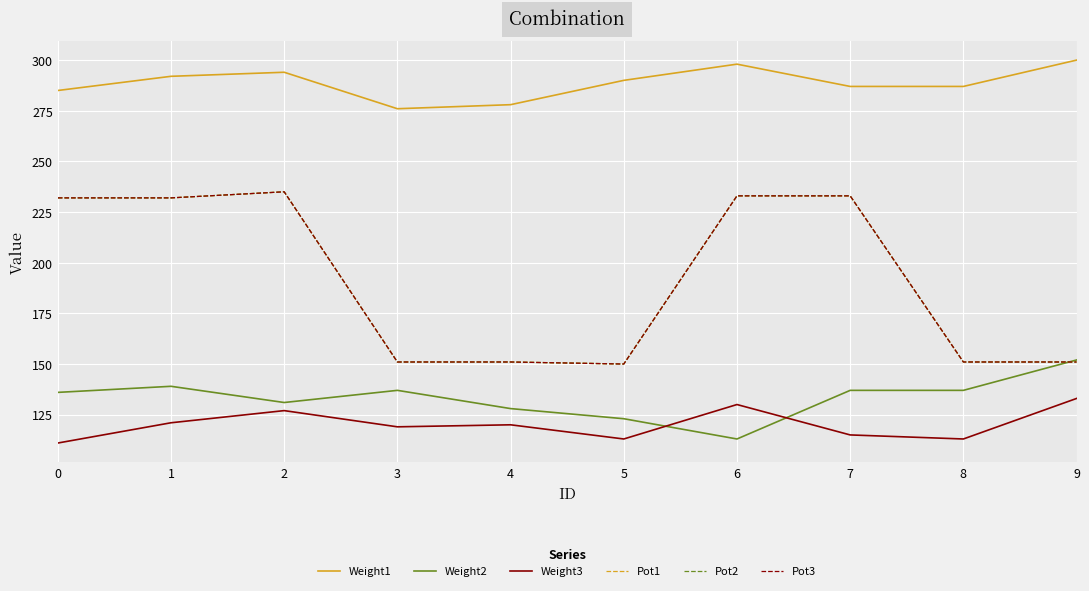

True or false: Weight3 and Weight2 intersect in this chart.

True